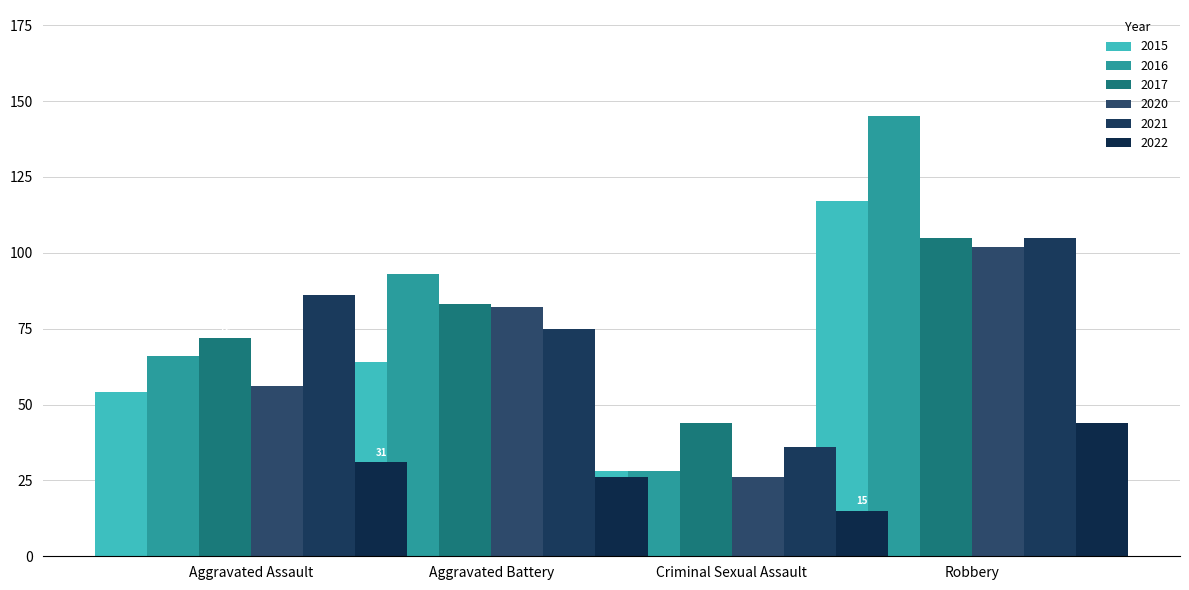

What position from the left is Criminal Sexual Assault?

3